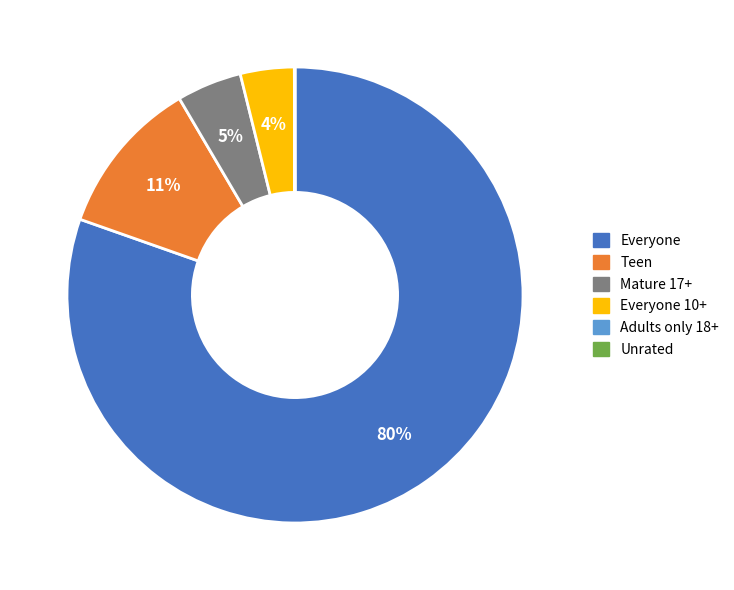

To the nearest percent, what is the difference between the largest and smallest slice percentages?

80%